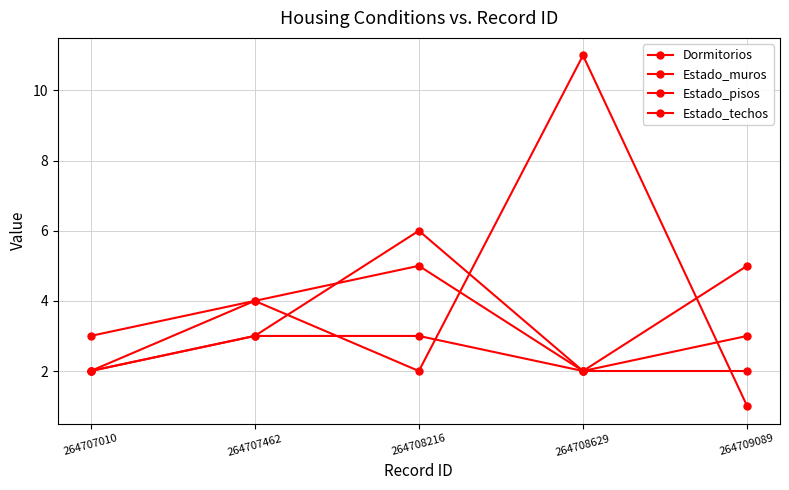

Rank the series by their average value, from highest to lowest.

Dormitorios, Estado_muros, Estado_pisos, Estado_techos